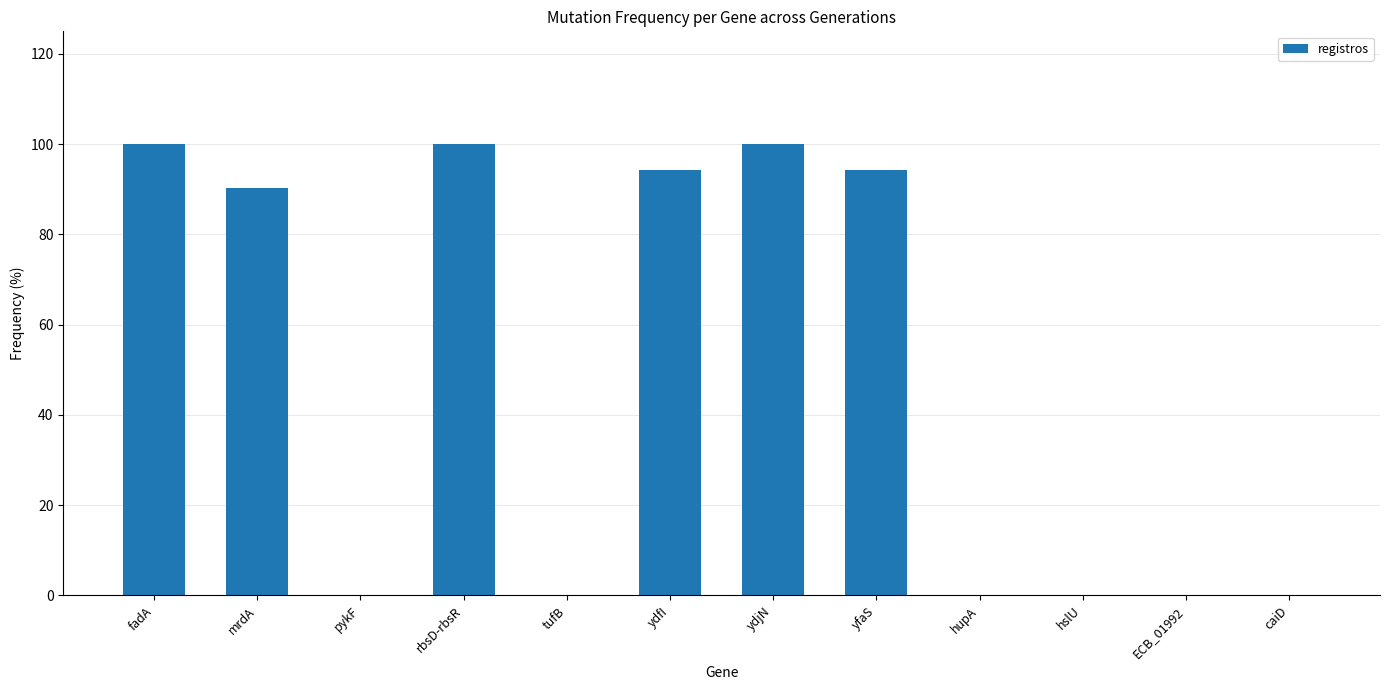

Which has a higher value, caiD or rbsD-rbsR?

rbsD-rbsR